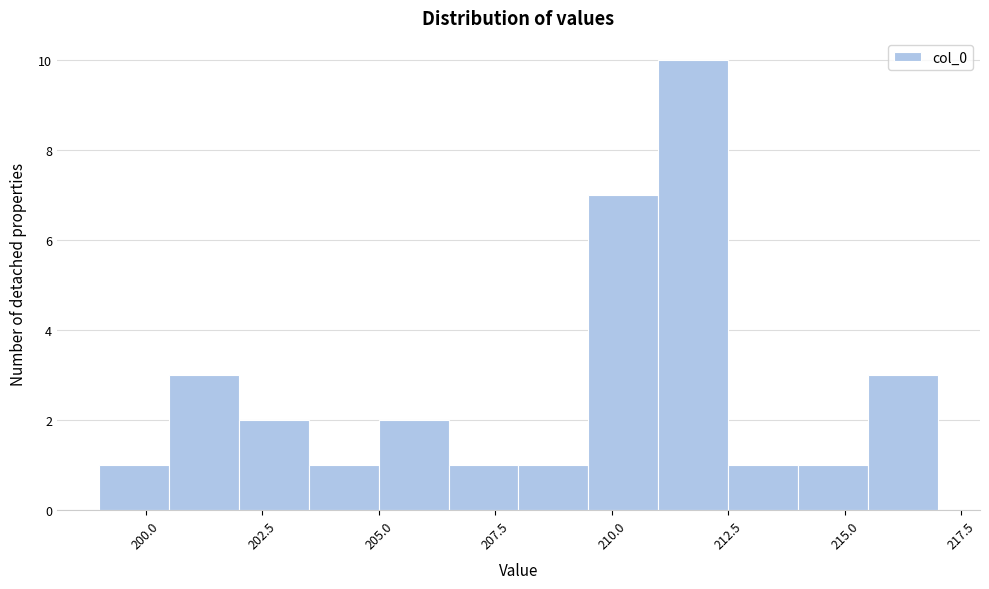

Around what value on the x-axis is the tallest bar? Give the approximate position of its centre, as read against the axis.

212.0